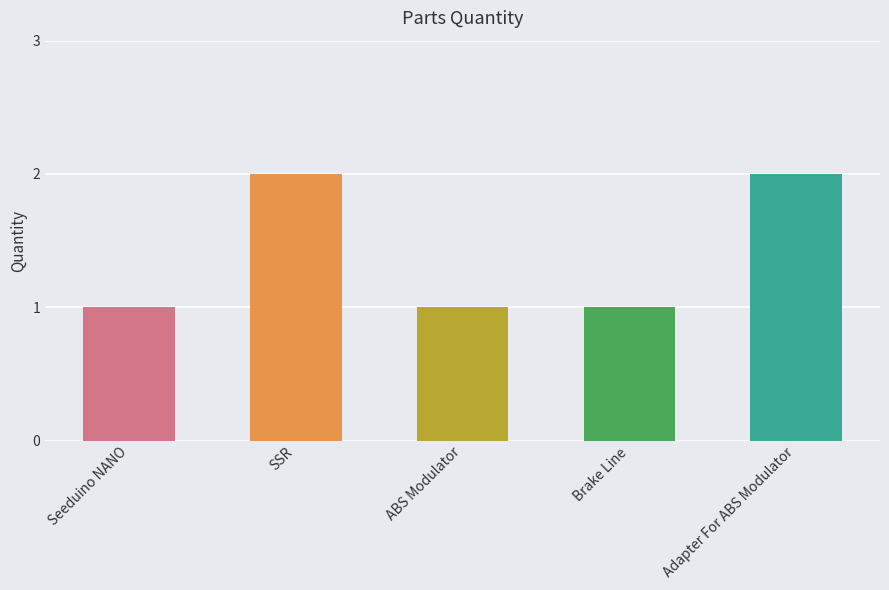

What is the change in value from ABS Modulator to Adapter For ABS Modulator?

+1